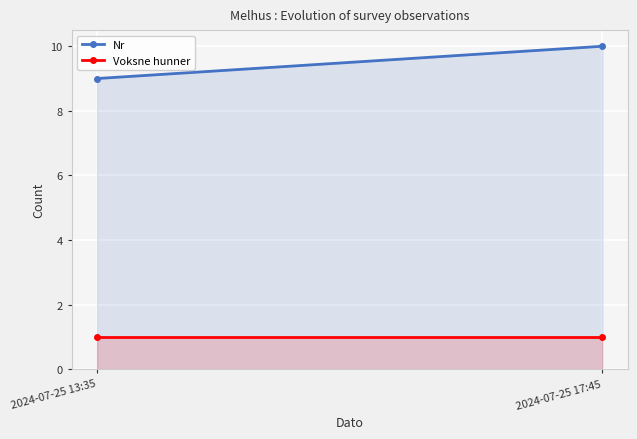

Which series changed the most between 2024-07-25 13:35 and 2024-07-25 17:45?

Nr